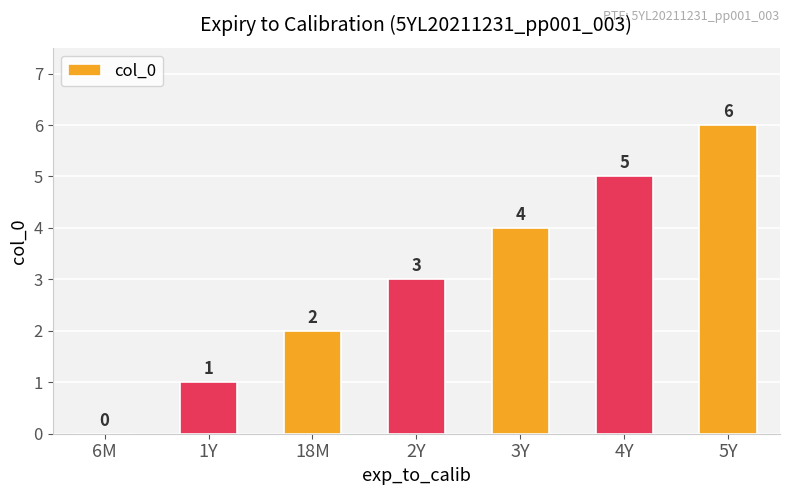

Is it true that the value at 3Y is 4?

True